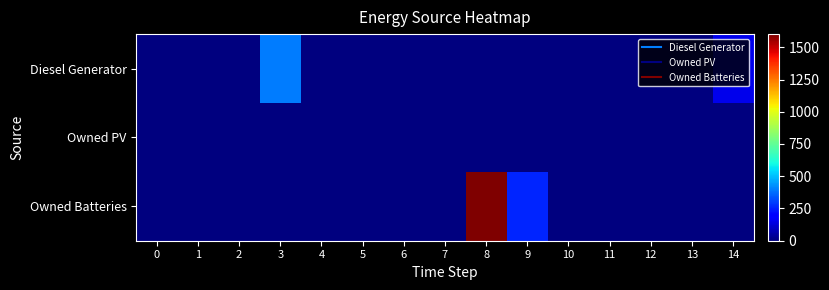

Which series has the largest total across all categories?

Owned Batteries